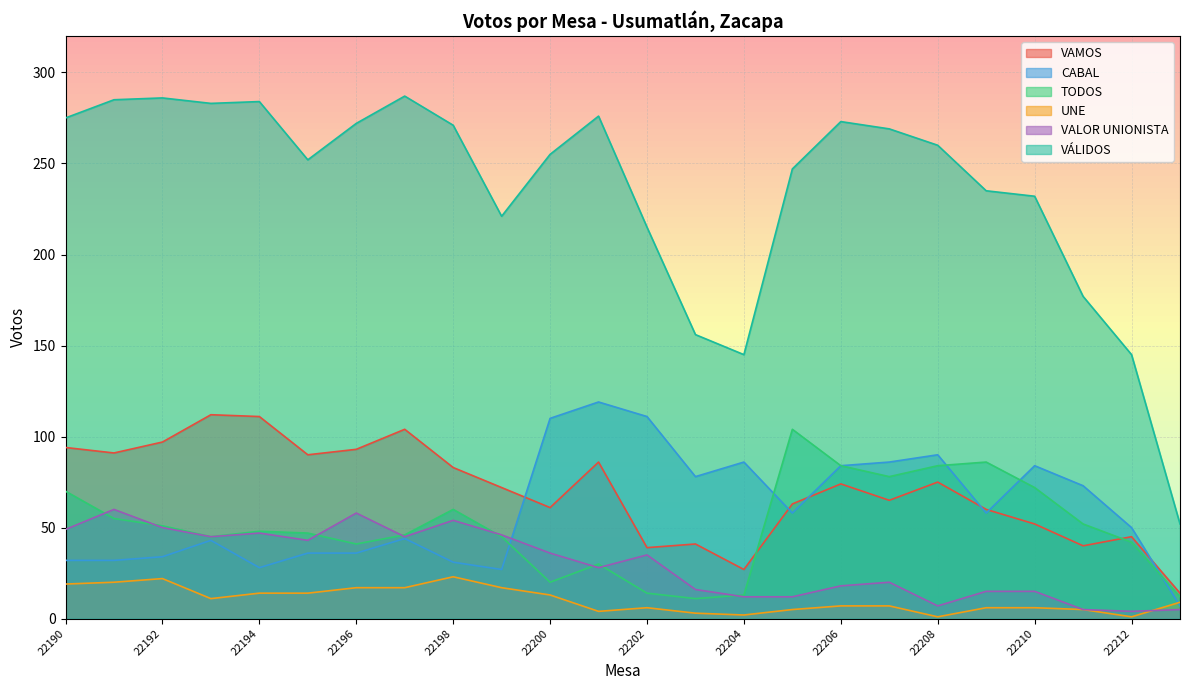

List the labels in order of UNE value, smallest first.

22208, 22212, 22204, 22203, 22201, 22205, 22211, 22202, 22209, 22210, 22206, 22207, 22213, 22193, 22200, 22194, 22195, 22196, 22197, 22199, 22190, 22191, 22192, 22198